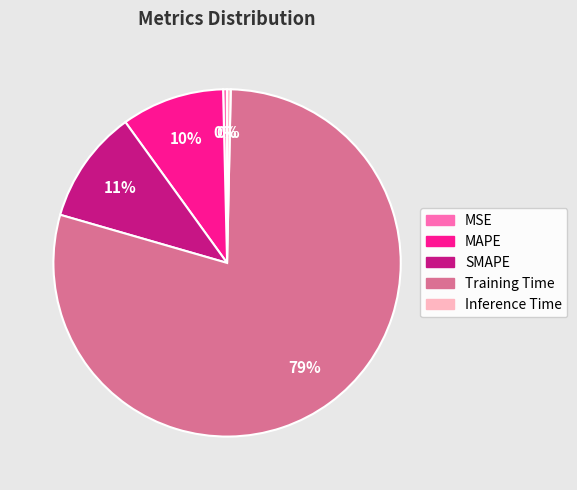

To the nearest percent, what is the average slice percentage?

20%